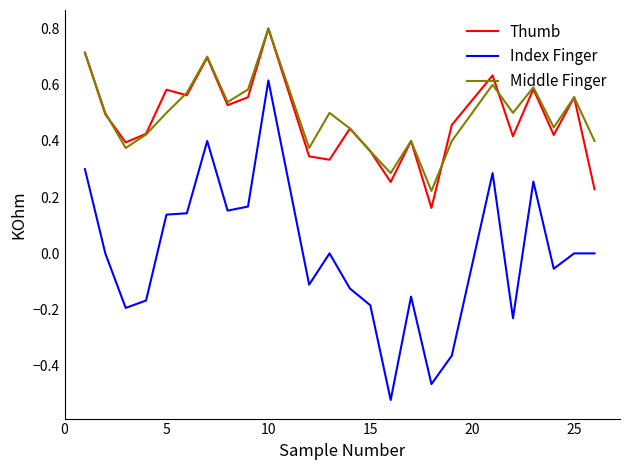

Which series has the widest spread of values?

Index Finger